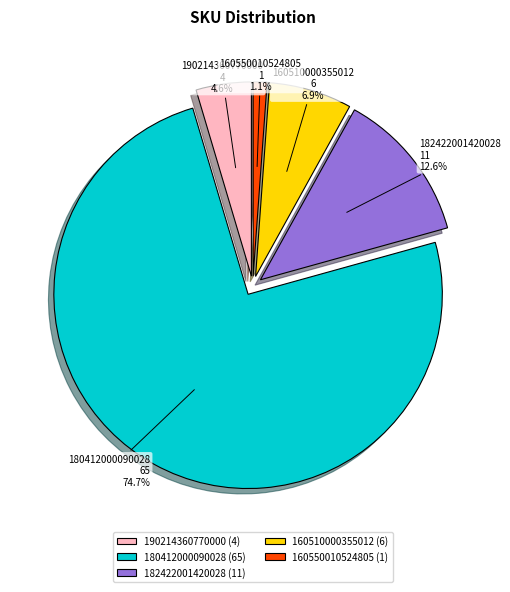

To the nearest percent, what is the combined percentage of 190214360770000 and 182422001420028?

17%